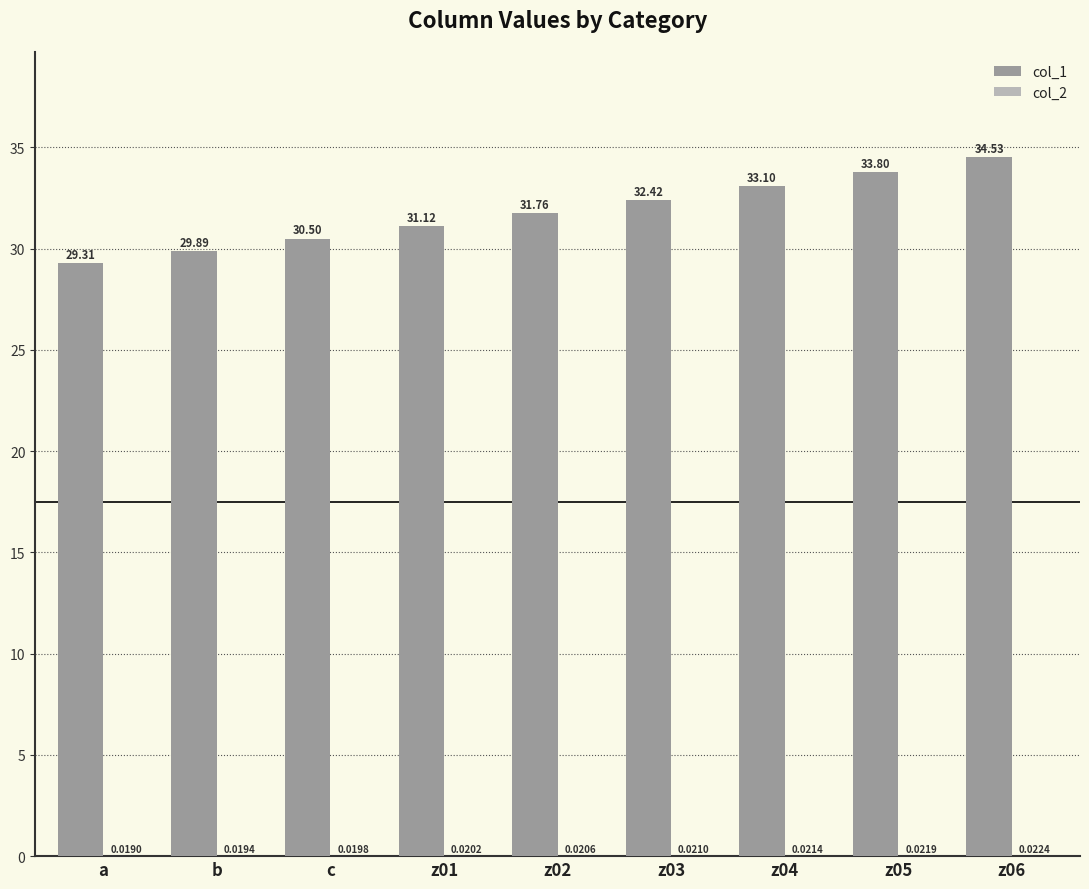

Which series changed the most between a and z03?

col_1